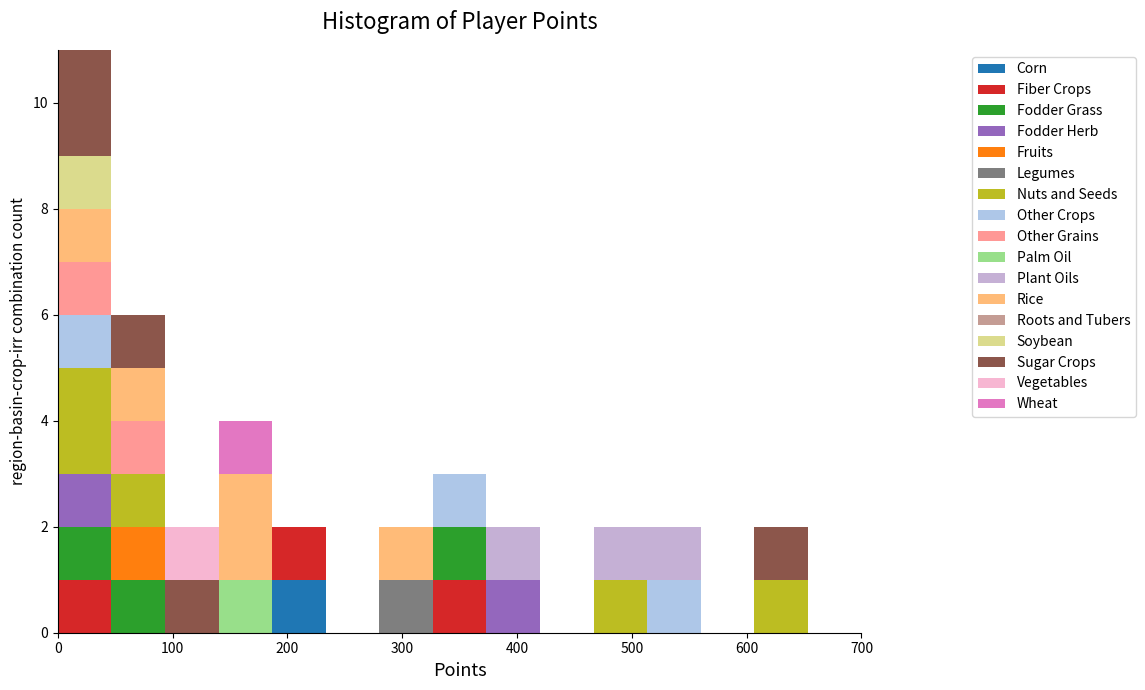

Reading left to right, transcribe this chart: for each stacked bar, give the range it covers on the x-axis and its total height. Neither the bar edges nor the heights are printed on the chart, so give them approximately, as read against the axes.

0 to 50: 11
50 to 90: 6
90 to 140: 2
140 to 190: 4
190 to 230: 2
230 to 280: 0
280 to 330: 2
330 to 370: 3
370 to 420: 2
420 to 470: 0
470 to 510: 2
510 to 560: 2
560 to 610: 0
610 to 650: 2
650 to 700: 0